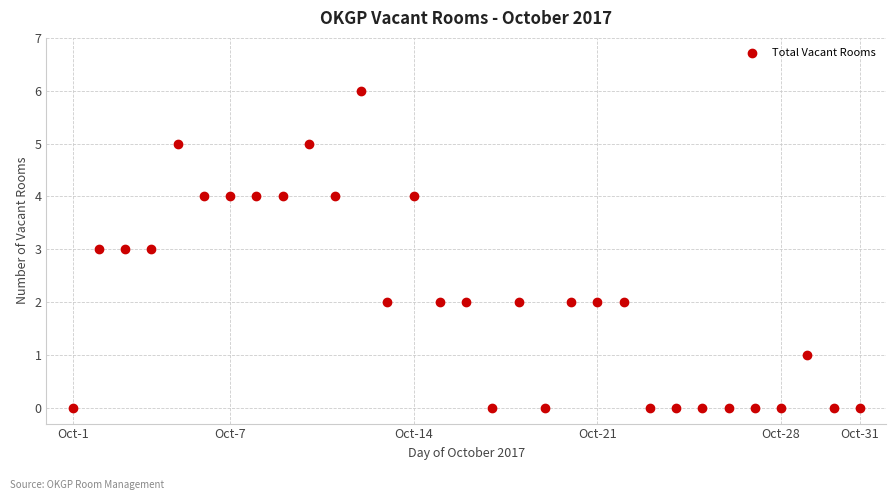

What is the range of Y values (max minus min)?

6